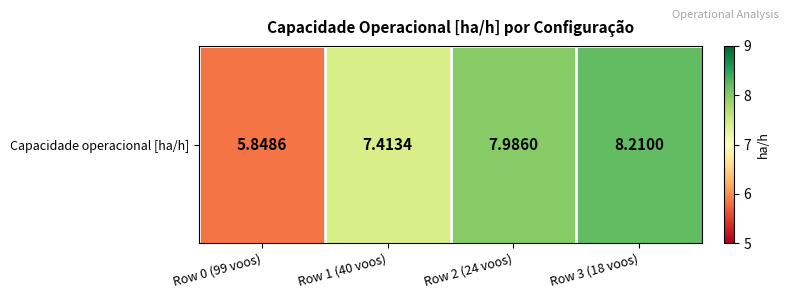

Which category has the highest value across all series?

Row 3 (18 voos)